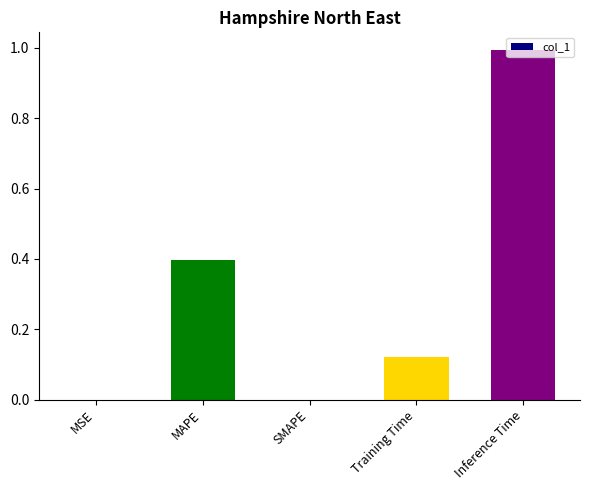

Which category has the highest value across all series?

Inference Time